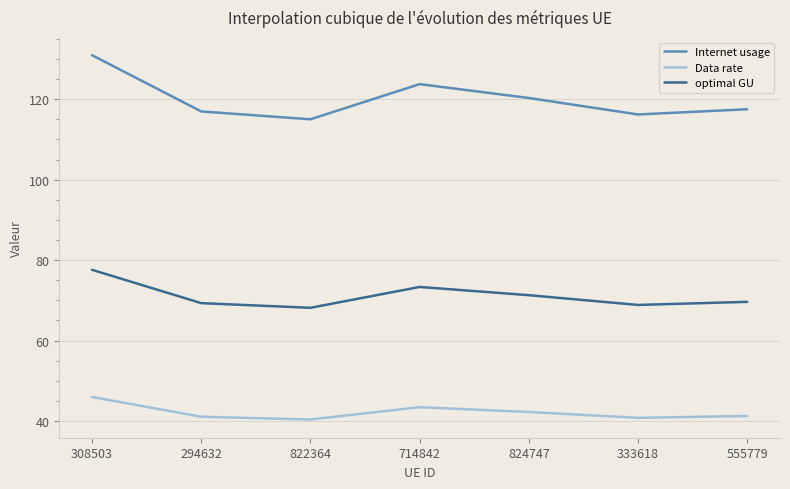

List the series in order of their peak value, lowest first.

Data rate, optimal GU, Internet usage